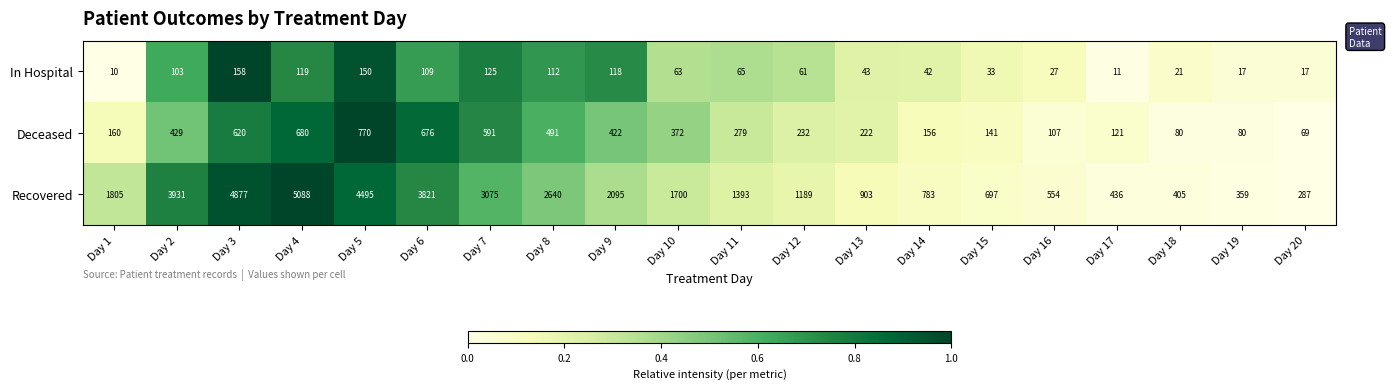

List the series in order of their peak value, highest first.

Recovered, Deceased, In Hospital